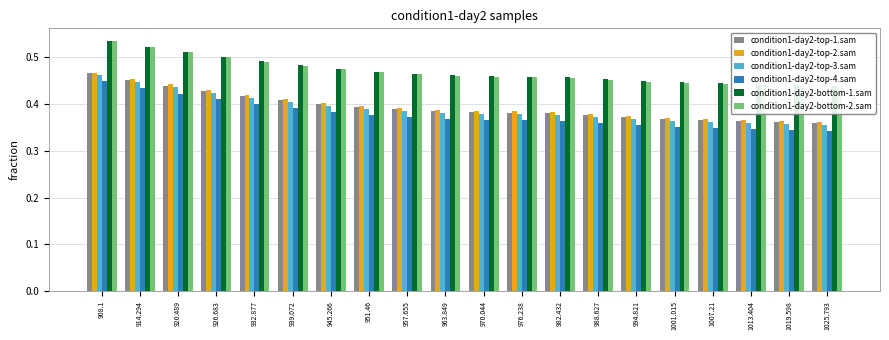

Rank the series by their maximum value, from lowest to highest.

condition1-day2-top-4.sam, condition1-day2-top-3.sam, condition1-day2-top-1.sam, condition1-day2-top-2.sam, condition1-day2-bottom-1.sam, condition1-day2-bottom-2.sam